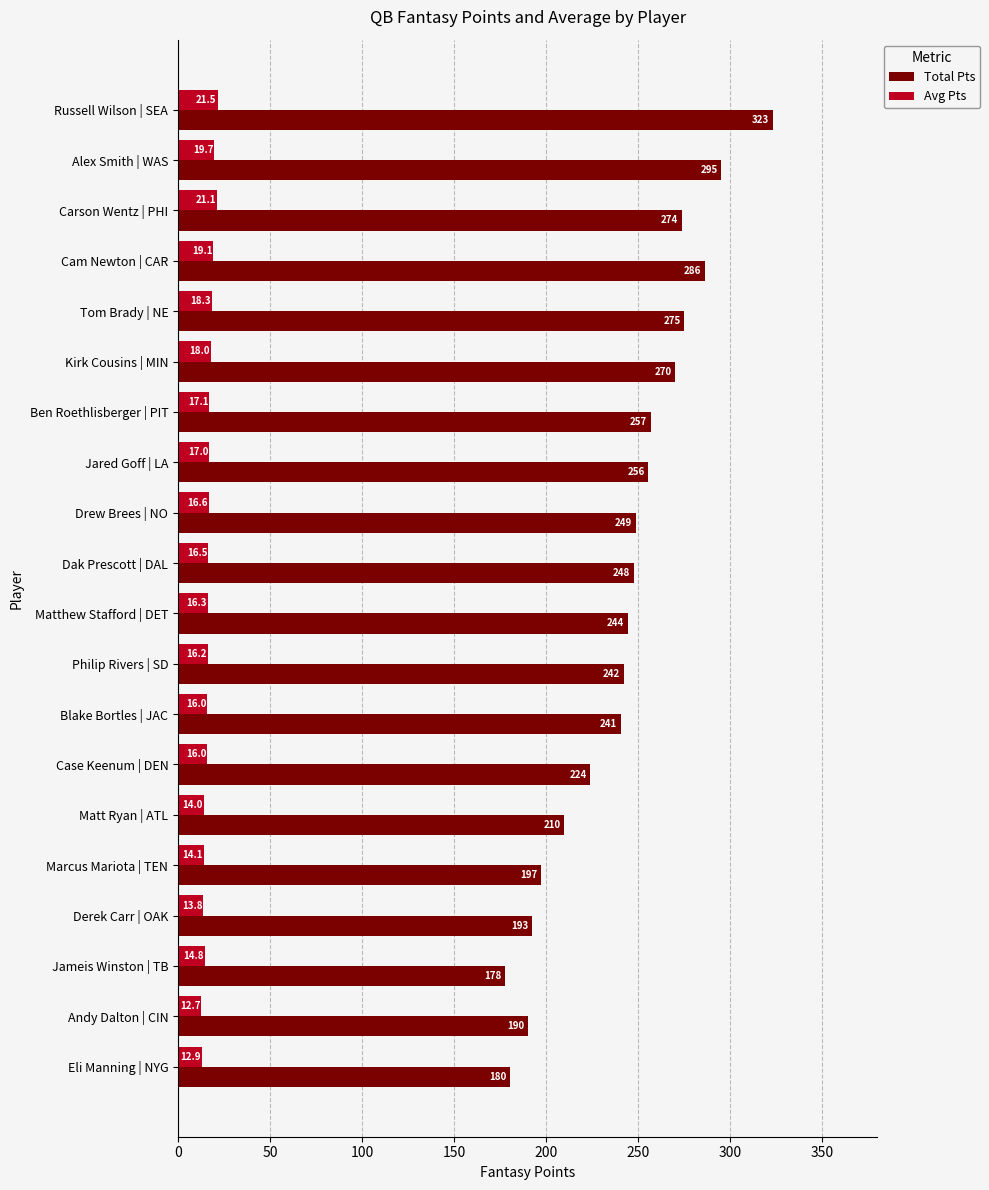

True or false: Total Pts has a value of 59.0 at Kirk Cousins | MIN.

False